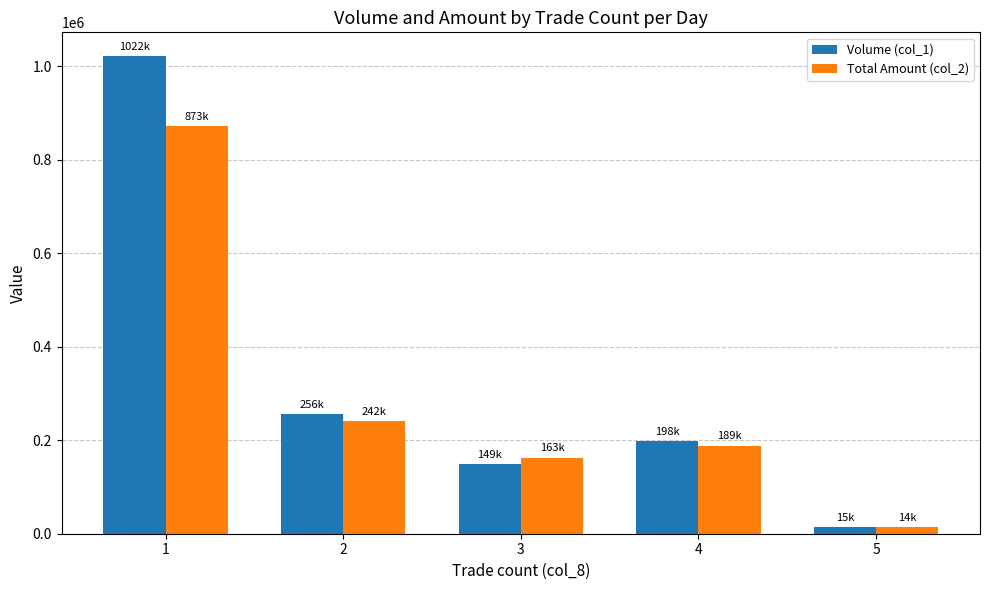

Count the number of categories in the chart.

5